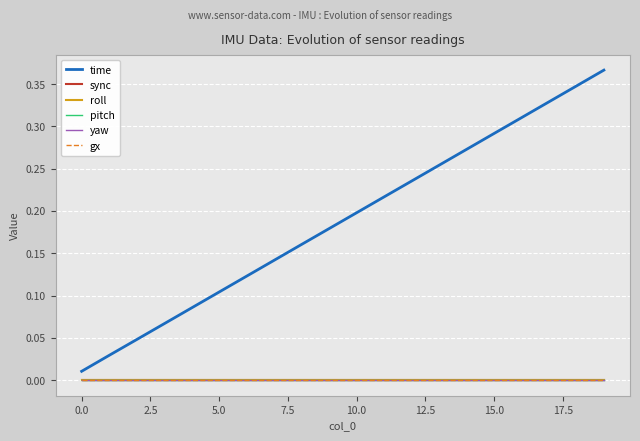

What is the label of the 11th point from the left?

10